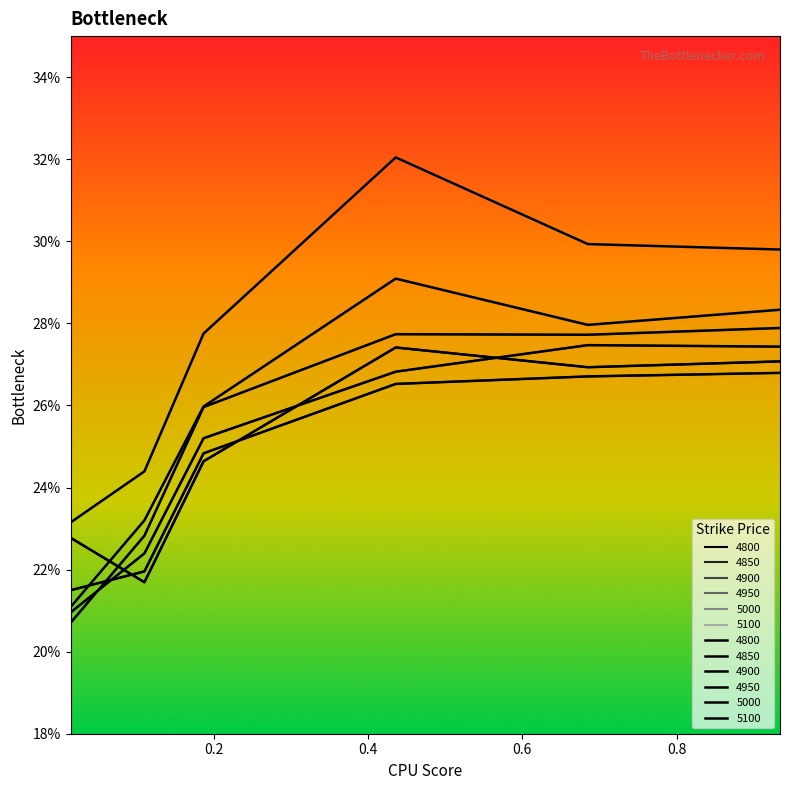

How many interior local peaks does the 5000 series have?

1